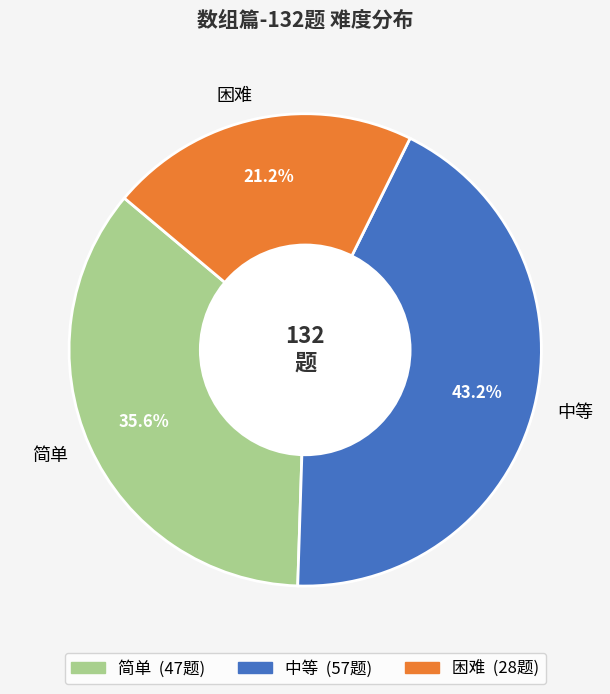

How many segments does this pie chart have?

3